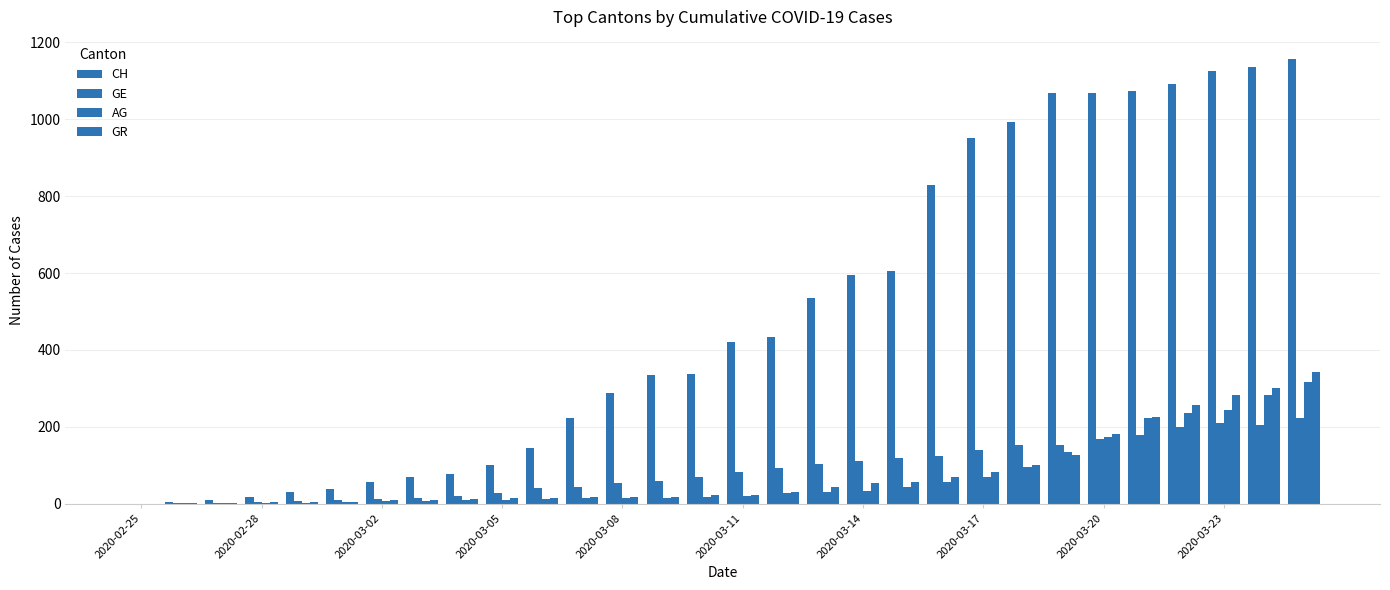

At how many categories does at least one series exceed 339?

15